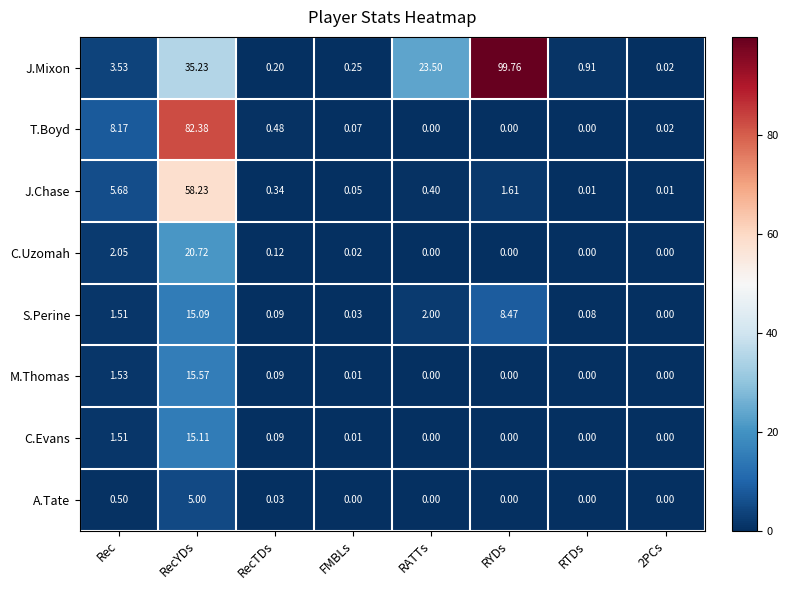

Rank the series by their maximum value, from highest to lowest.

J.Mixon, T.Boyd, J.Chase, C.Uzomah, M.Thomas, C.Evans, S.Perine, A.Tate